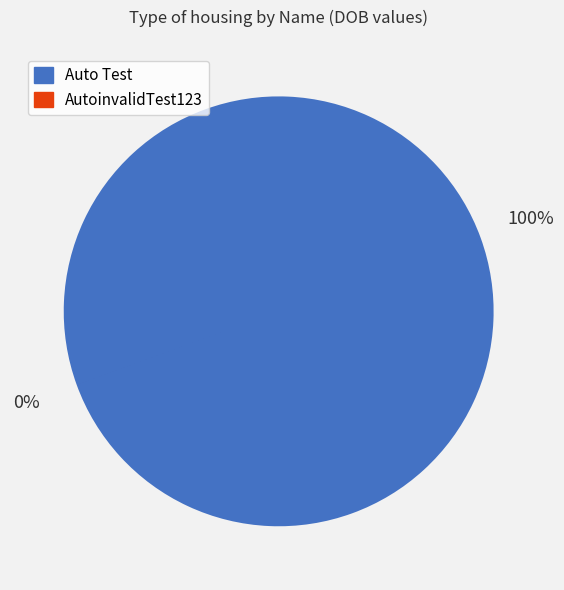

What is the majority slice?

Auto Test